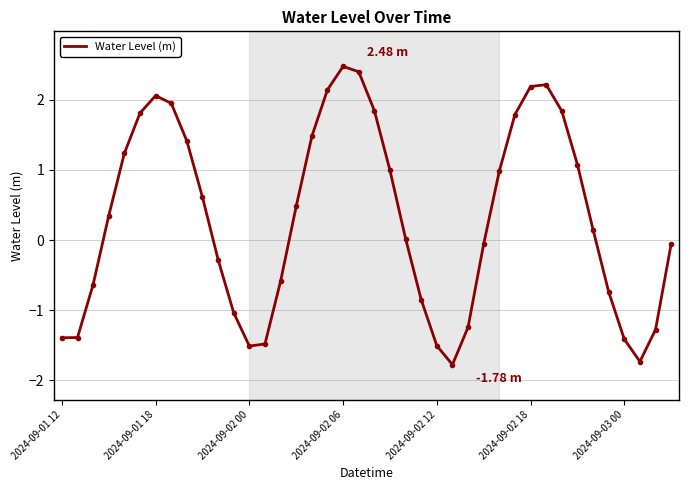

What is the difference between the maximum and minimum values?

4.3